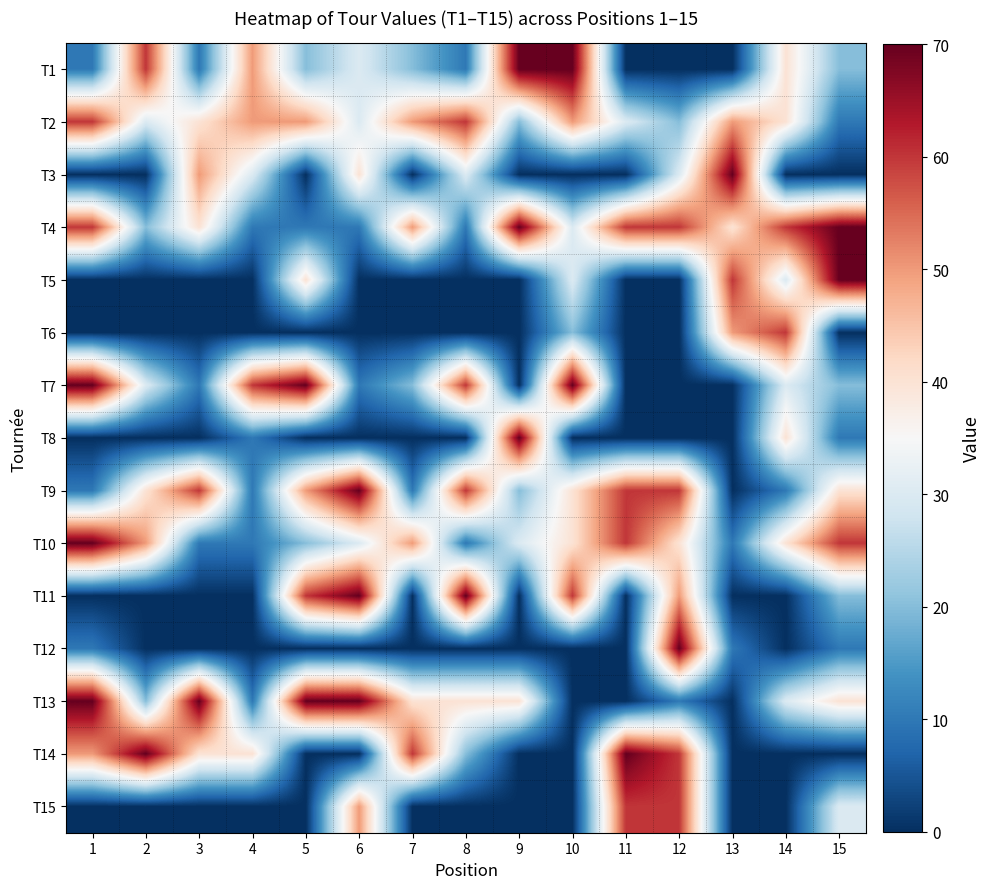

What is the difference between the highest and lowest values at 8?

70